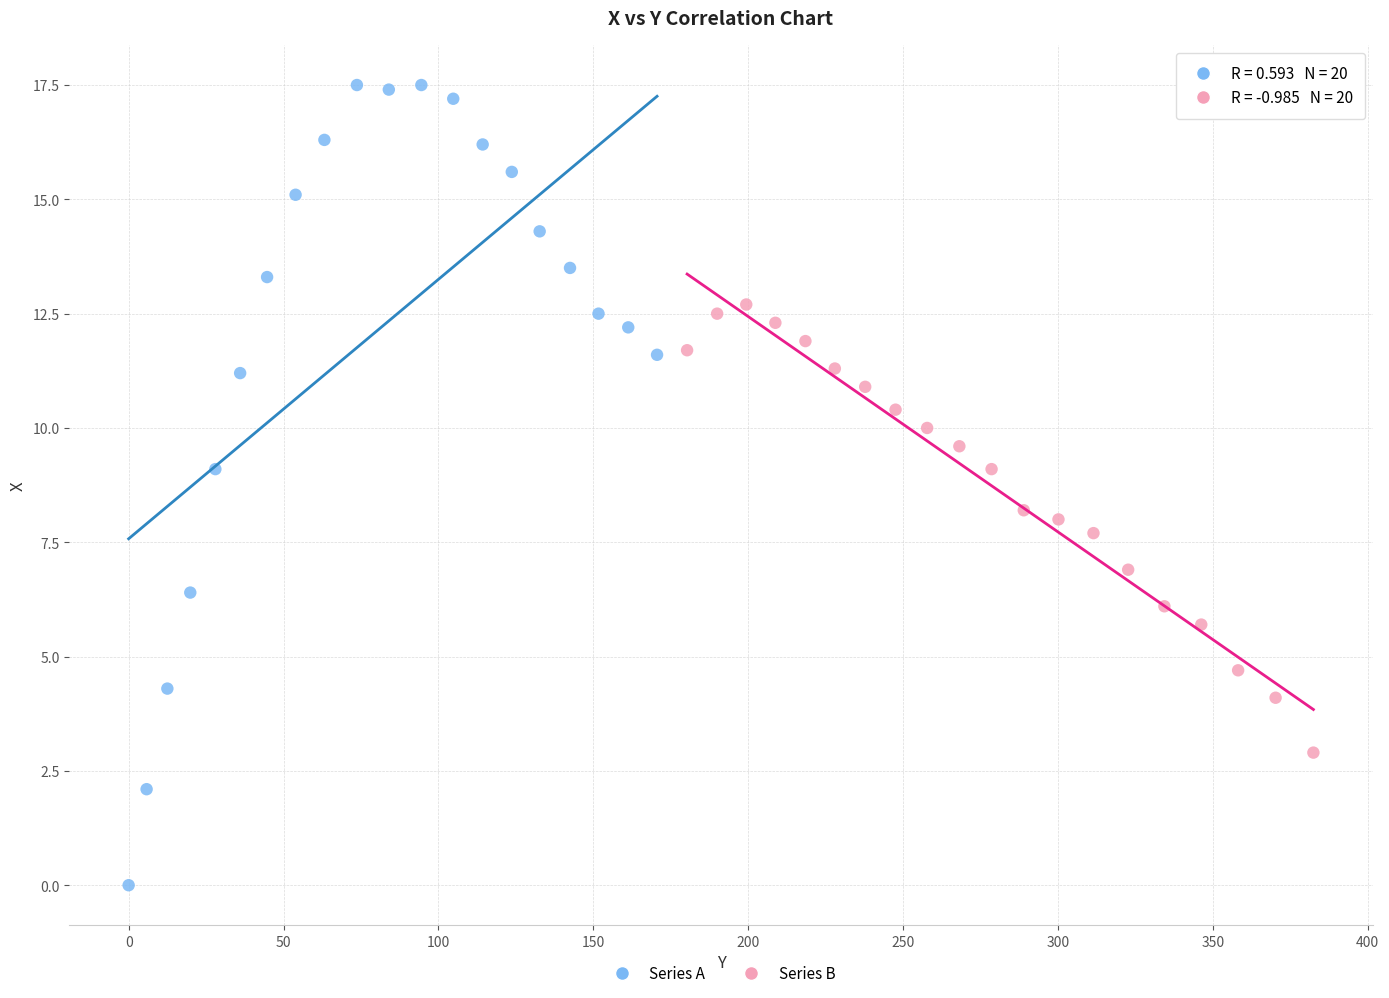

Which series reaches the maximum Y coordinate?

Series A